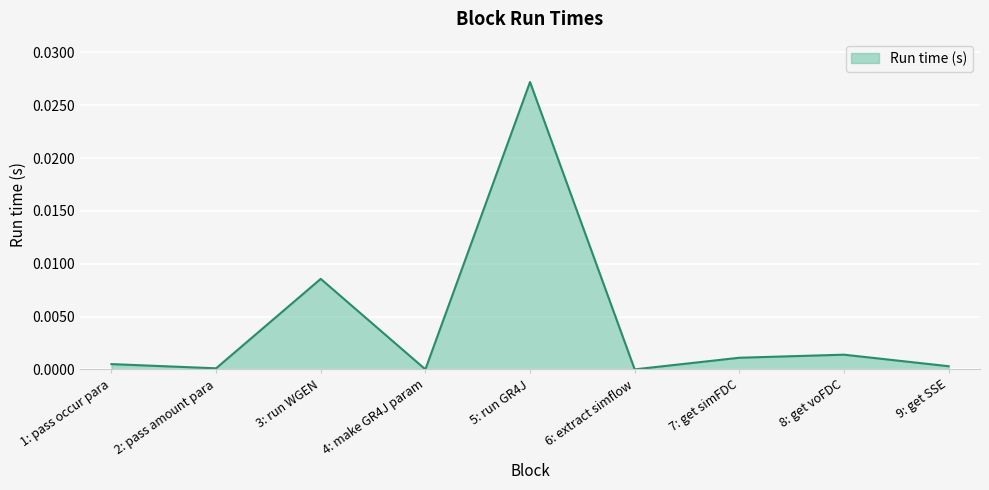

What position from the right is 8: get voFDC?

2